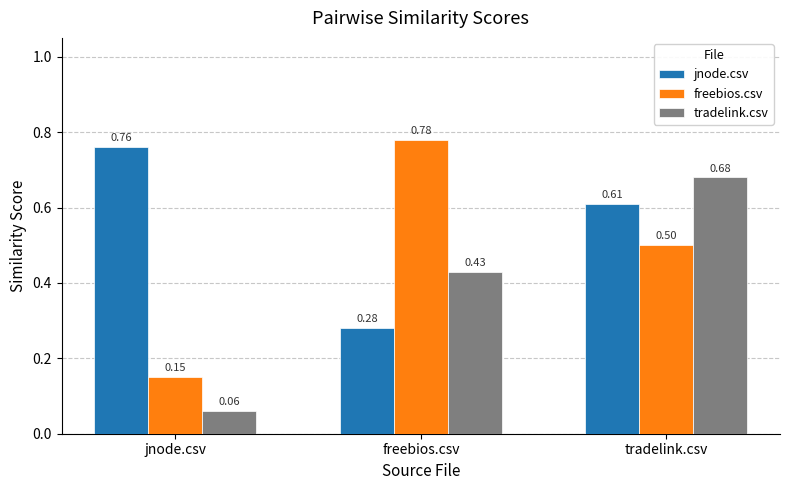

At tradelink.csv, list the series in order from largest to smallest.

tradelink.csv, jnode.csv, freebios.csv